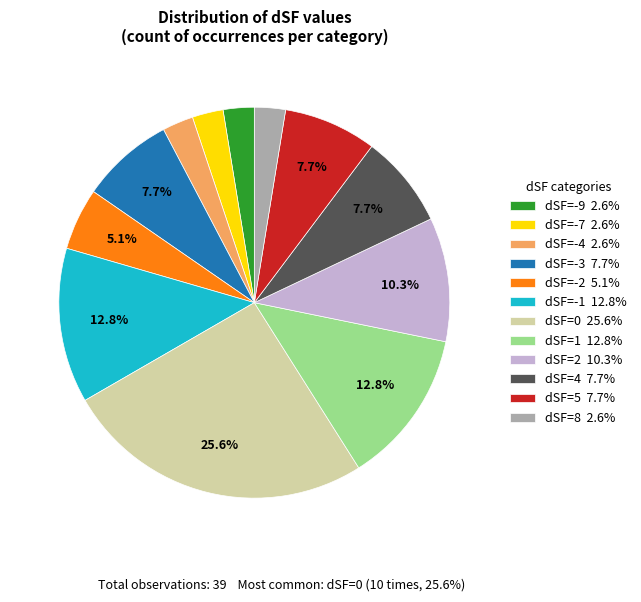

Is there any slice that represents more than half of the pie?

No